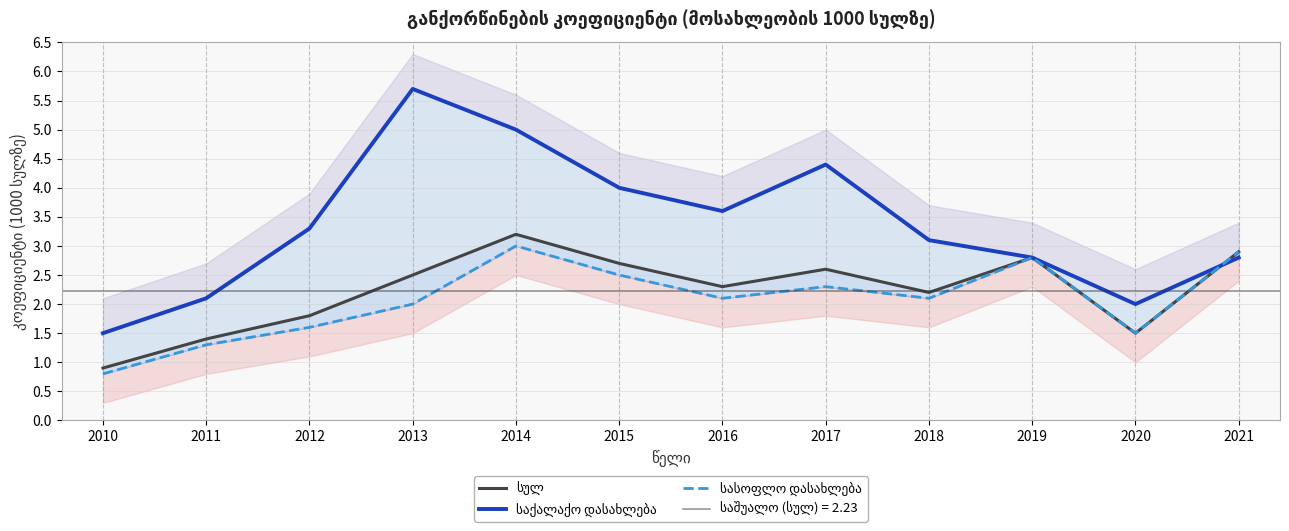

Reading right to left, transcribe all the data shown in this chart.

სულ: 2.9	1.5	2.8	2.2	2.6	2.3	2.7	3.2	2.5	1.8	1.4	0.9
საქალაქო დასახლება: 2.8	2.0	2.8	3.1	4.4	3.6	4.0	5.0	5.7	3.3	2.1	1.5
სასოფლო დასახლება: 2.9	1.5	2.8	2.1	2.3	2.1	2.5	3.0	2.0	1.6	1.3	0.8